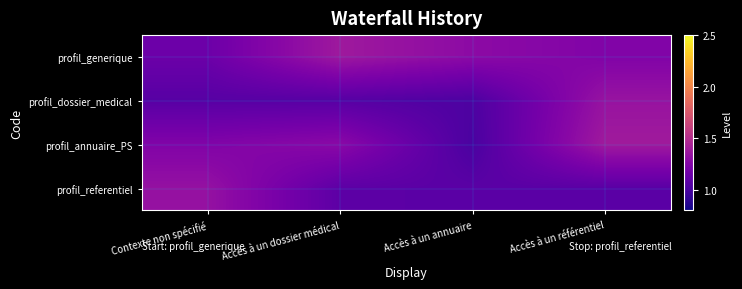

Reading right to left, extract all data points from this chart.

profil_generique: Accès à un référentiel=1.2	Accès à un annuaire=1.3	Accès à un dossier médical=1.4	Contexte non spécifié=1.1
profil_dossier_medical: Accès à un référentiel=1.3	Accès à un annuaire=1.0	Accès à un dossier médical=1.1	Contexte non spécifié=1.1
profil_annuaire_PS: Accès à un référentiel=1.4	Accès à un annuaire=1.0	Accès à un dossier médical=1.3	Contexte non spécifié=1.2
profil_referentiel: Accès à un référentiel=1.1	Accès à un annuaire=1.1	Accès à un dossier médical=1.1	Contexte non spécifié=1.3